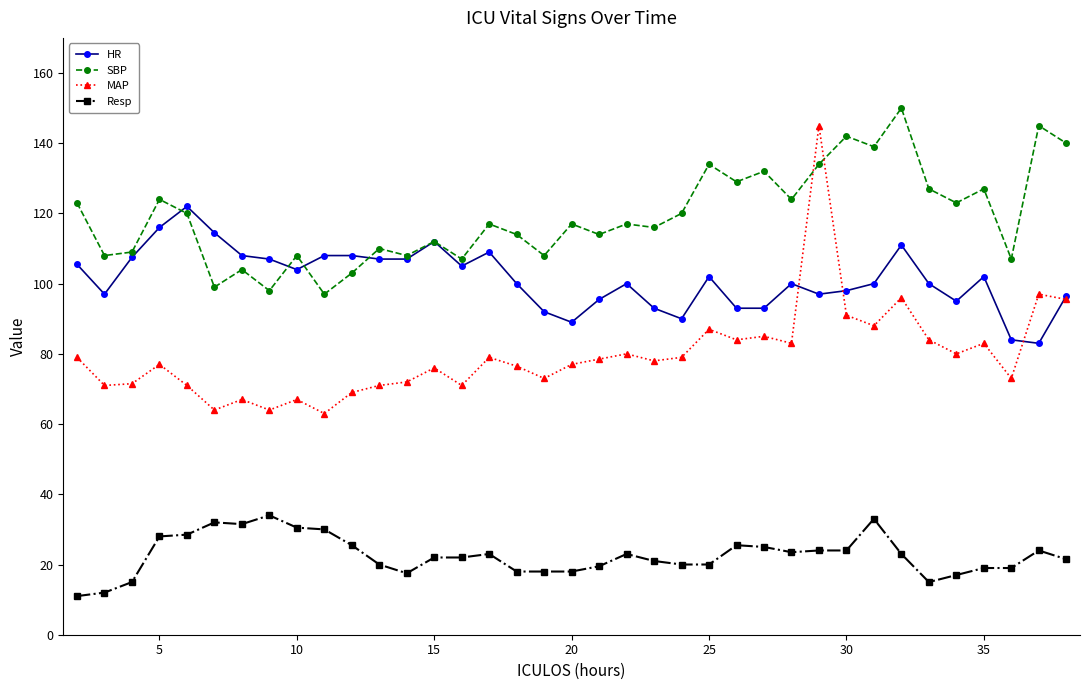

At how many categories does at least one series exceed 57?

37